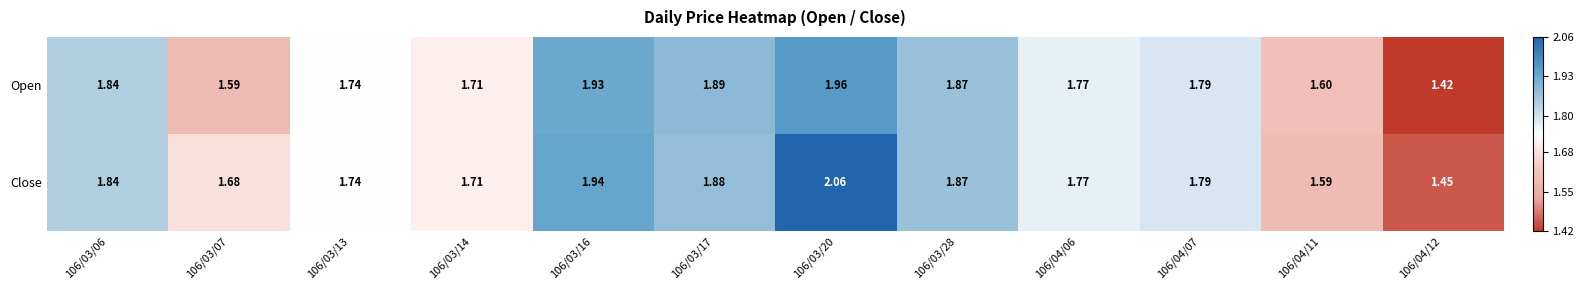

List the series in order of their peak value, lowest first.

Open, Close